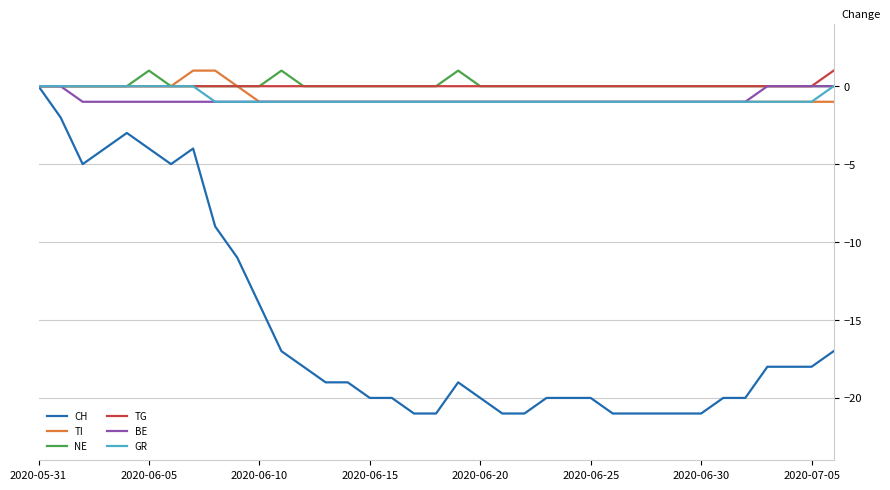

Which series has the largest range (max minus min)?

CH